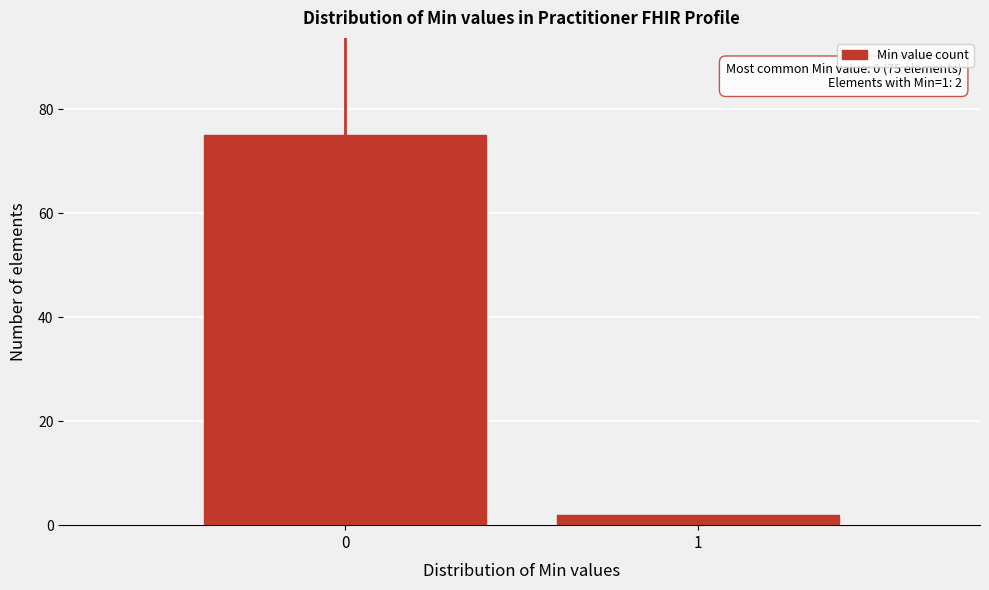

Reading left to right, list all the values displayed in this chart.

0=75	1=2